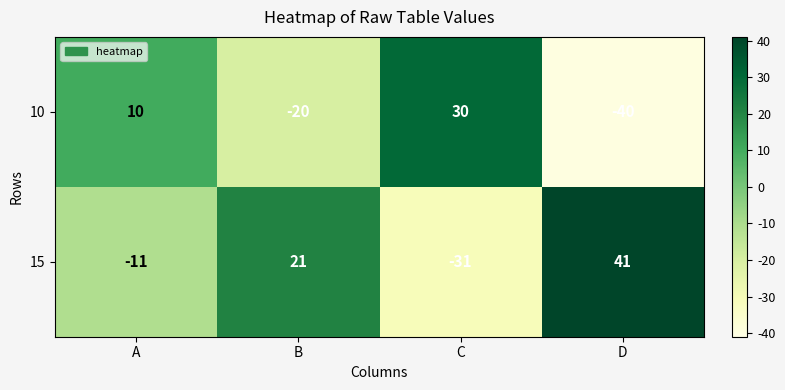

Which label corresponds to the largest value in the chart?

D